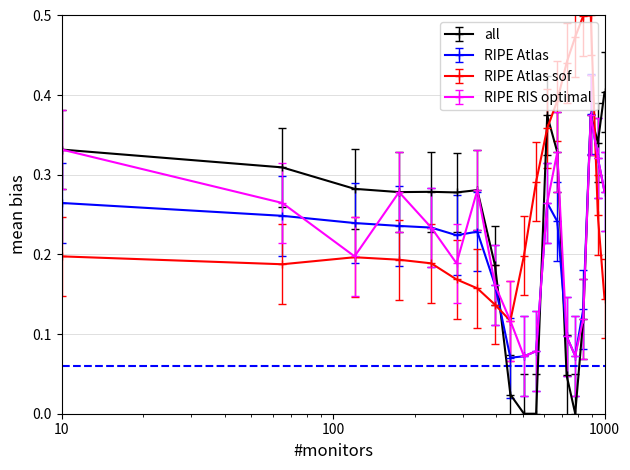

How many lines are shown in the chart?

4